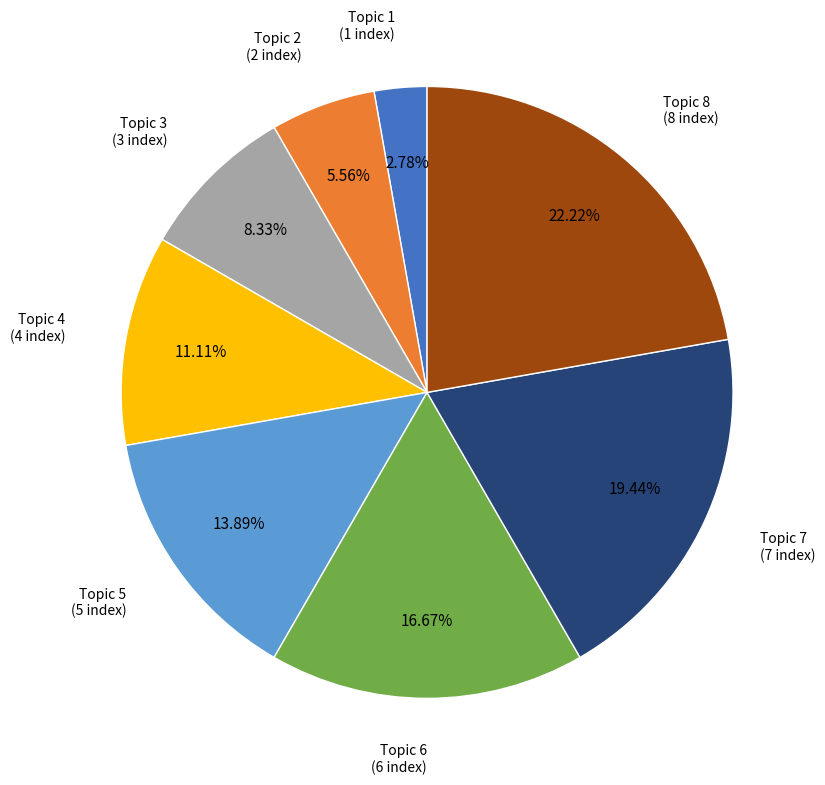

What percentage is the Topic 1 slice, to the nearest percent?

3%